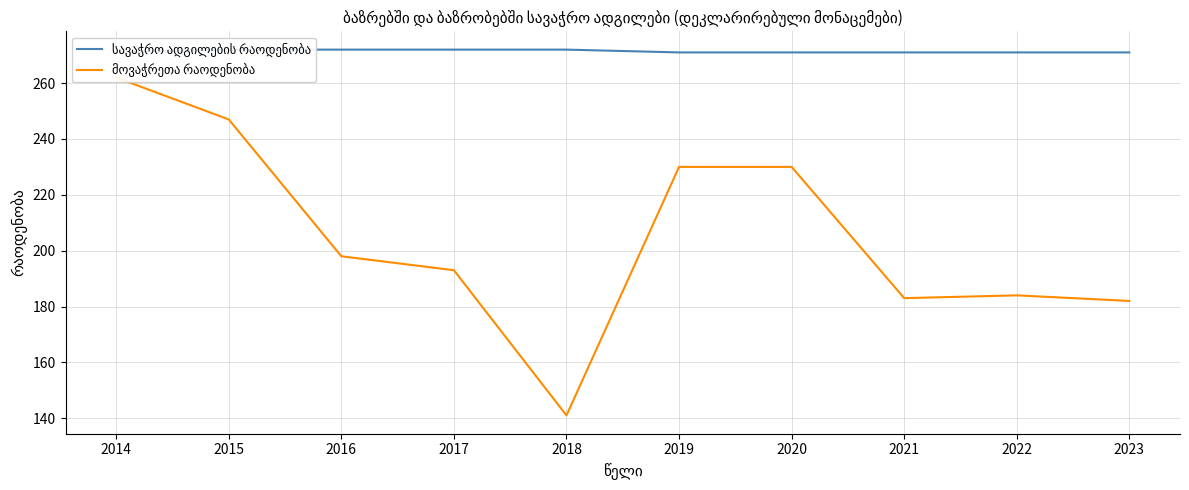

What is the value of the მოვაჭრეთა რაოდენობა point at the 5th from the left?

141